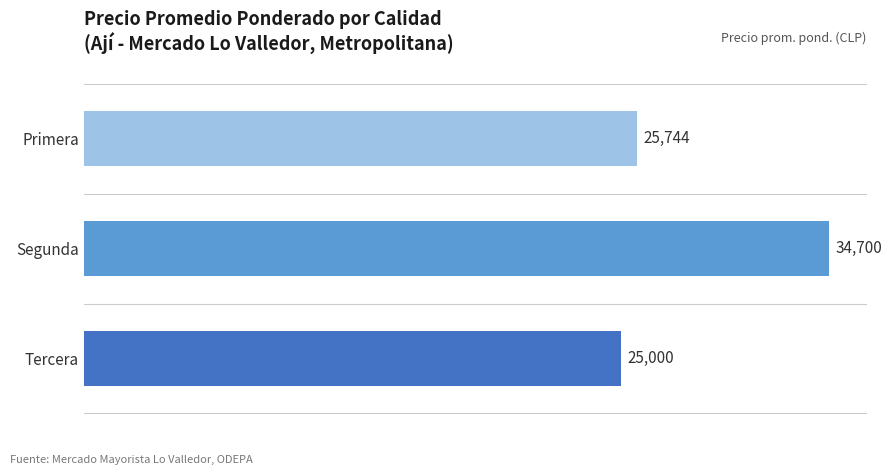

At which label is the value closest to 29850?

Primera